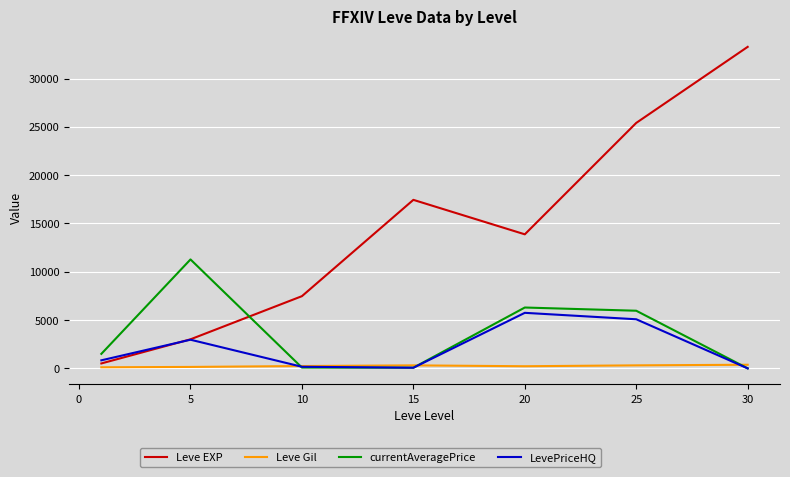

Which series has the largest total across all categories?

Leve EXP